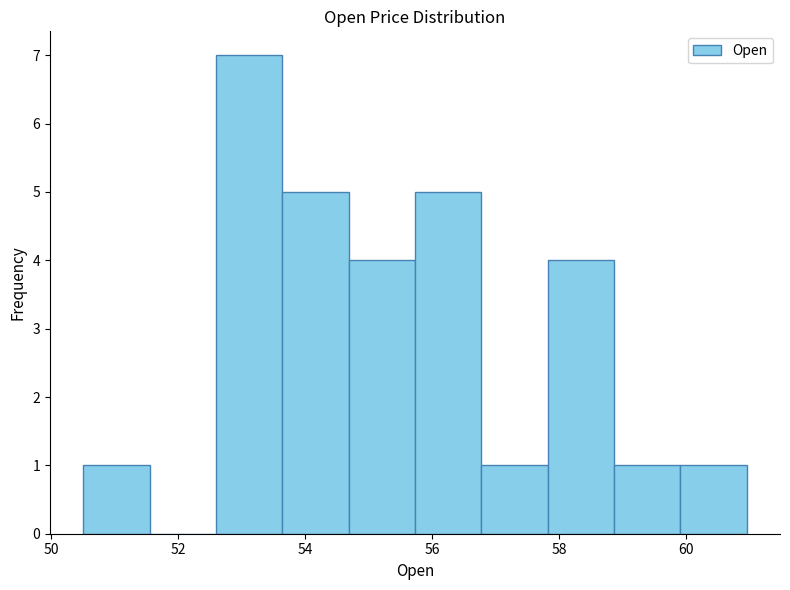

Reading left to right, transcribe this chart: for each bar, give the range it covers on the x-axis and its height. Neither the bar edges nor the heights are printed on the chart, so give them approximately, as read against the axes.

50.6 to 51.6: 1
51.6 to 52.6: 0
52.6 to 53.6: 7
53.6 to 54.6: 5
54.6 to 55.8: 4
55.8 to 56.8: 5
56.8 to 57.8: 1
57.8 to 58.8: 4
58.8 to 60.0: 1
60.0 to 61.0: 1